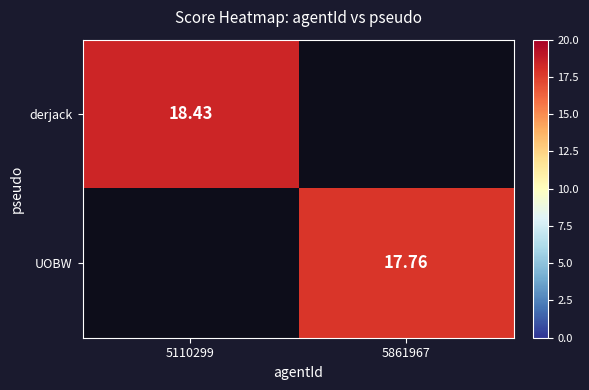

True or false: UOBW has a value of 12.0 at 5861967.

False